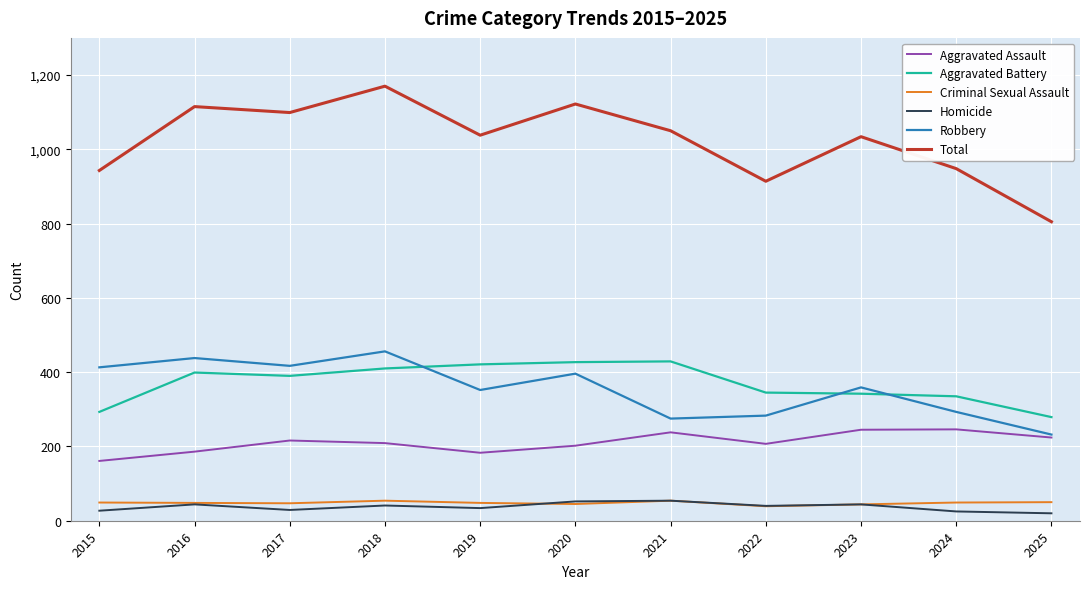

Is this an area chart (filled region under the line)?

No